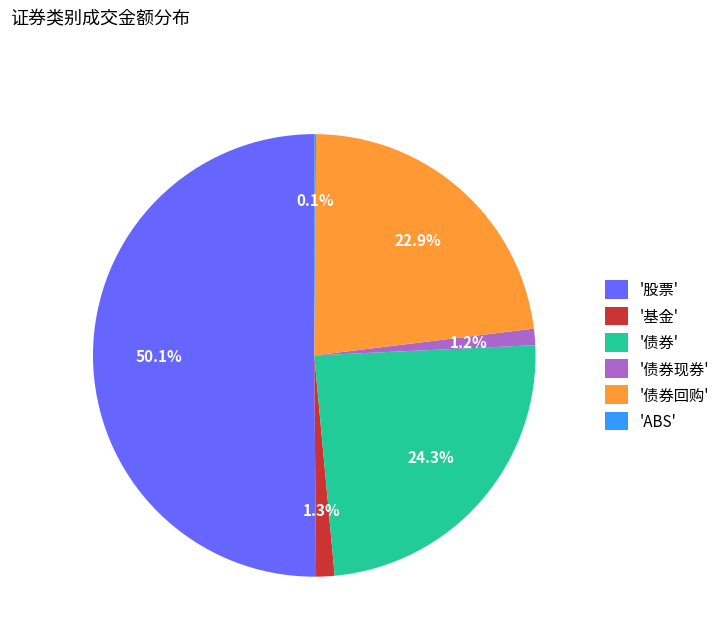

What percentage do '债券回购' and '债券现券' together represent?

24.1%